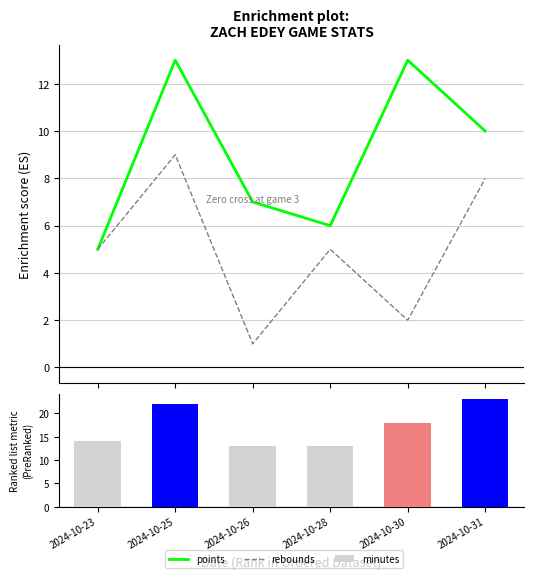

Does the chart contain stacked bars?

No